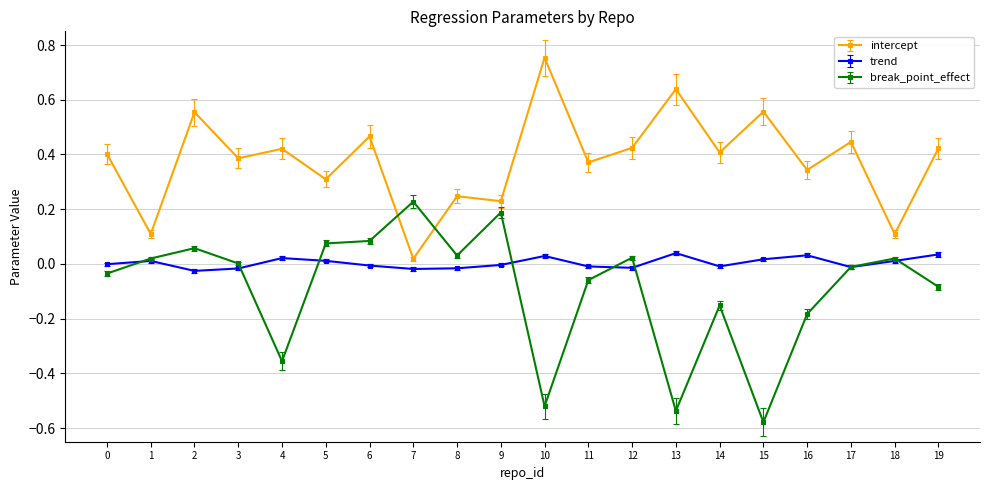

Does the chart display data point markers on the line(s)?

Yes